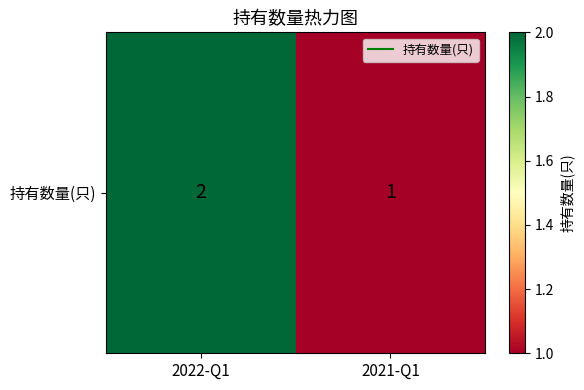

List the labels in order of value, largest first.

2022-Q1, 2021-Q1